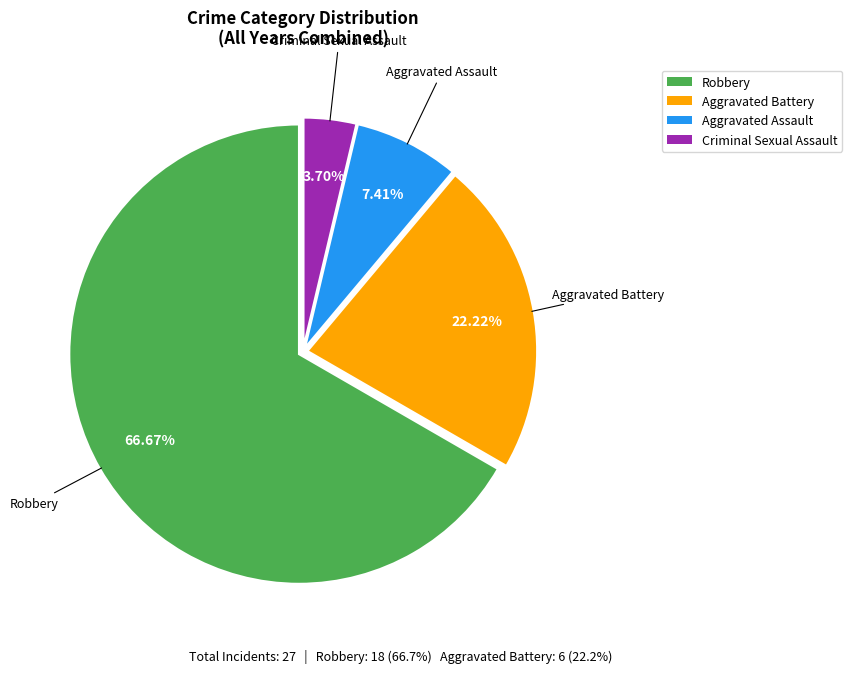

Is there a majority slice in this chart?

Yes